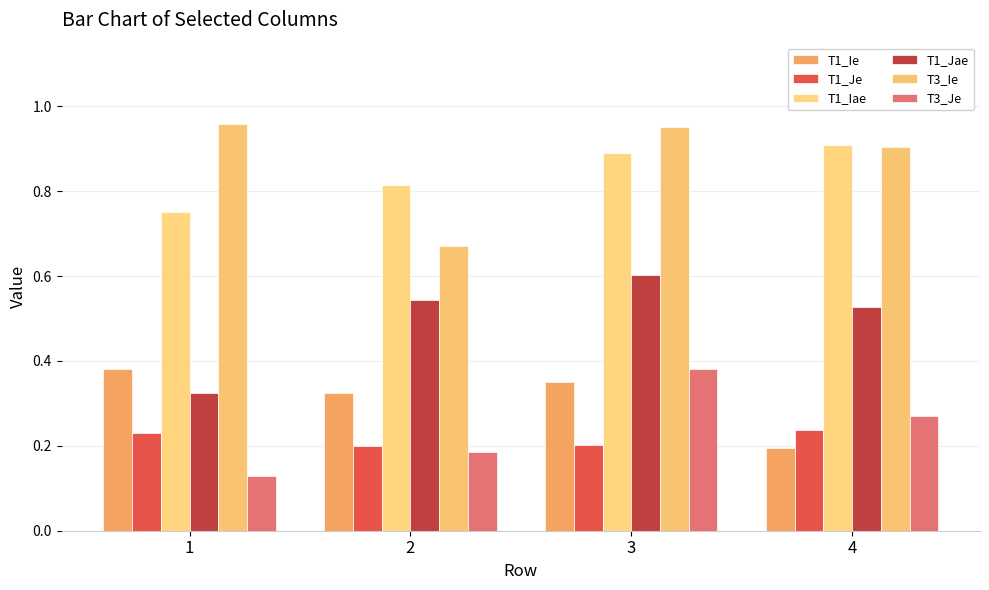

How many bars are there in each group?

6